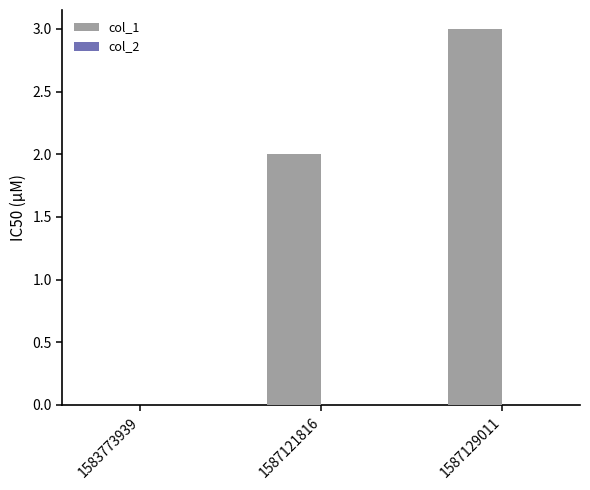

What is the approximate value at 1587129011?

3